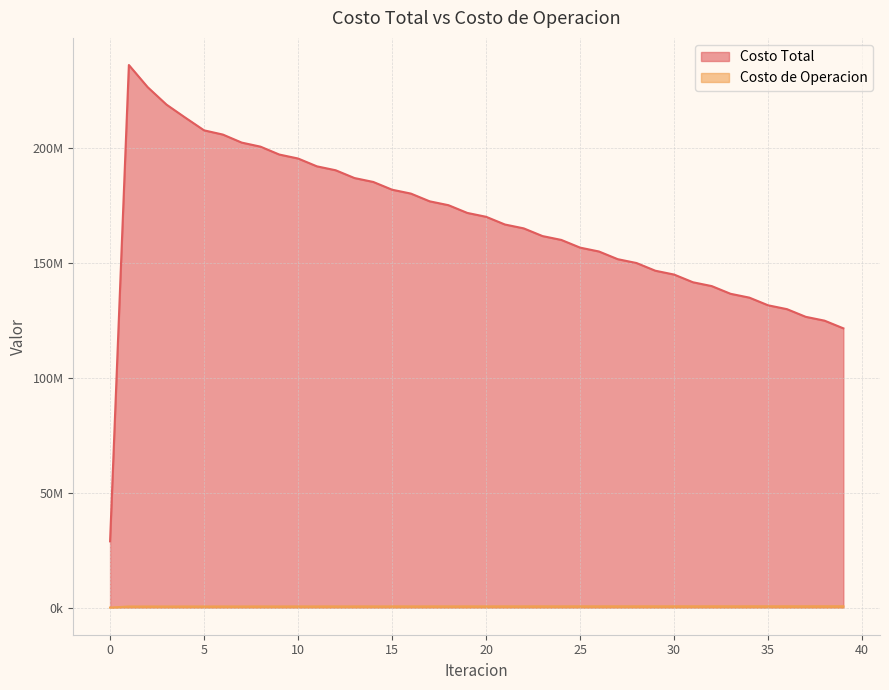

The value of Costo de Operacion at 26 is 561032.1. True or false?

True